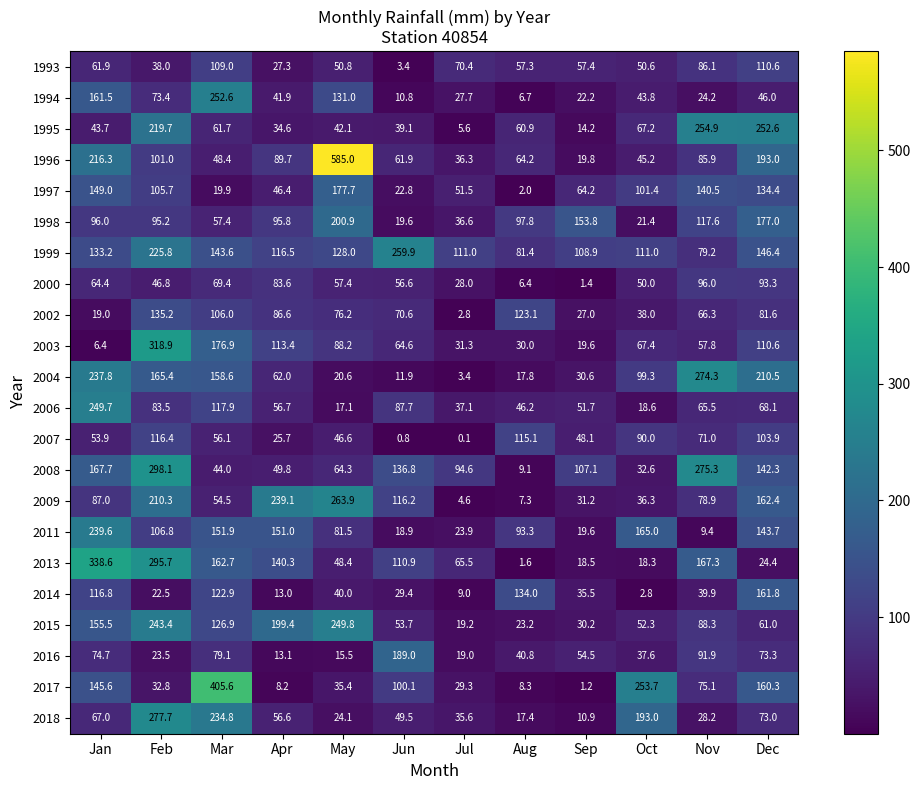

What is the sum of the 2008 values at Sep and Aug?

116.2